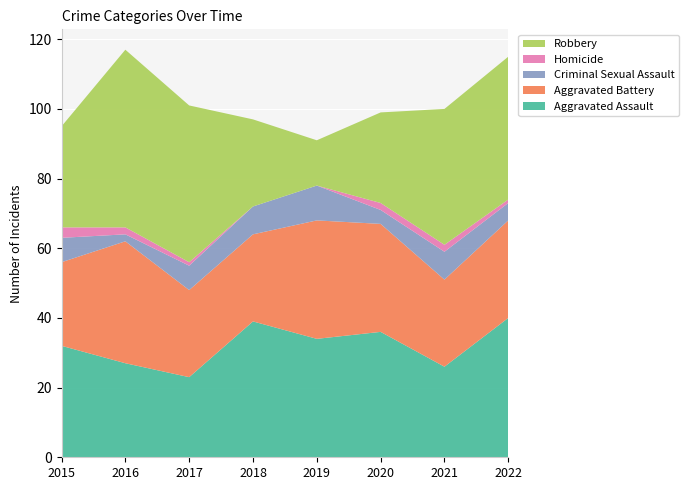

Reading left to right, transcribe all the data shown in this chart.

Aggravated Assault: 2015=32	2016=27	2017=23	2018=39	2019=34	2020=36	2021=26	2022=40
Aggravated Battery: 2015=24	2016=35	2017=25	2018=25	2019=34	2020=31	2021=25	2022=28
Criminal Sexual Assault: 2015=7	2016=2	2017=7	2018=8	2019=10	2020=4	2021=8	2022=5
Homicide: 2015=3	2016=2	2017=1	2018=0	2019=0	2020=2	2021=2	2022=1
Robbery: 2015=29	2016=51	2017=45	2018=25	2019=13	2020=26	2021=39	2022=41